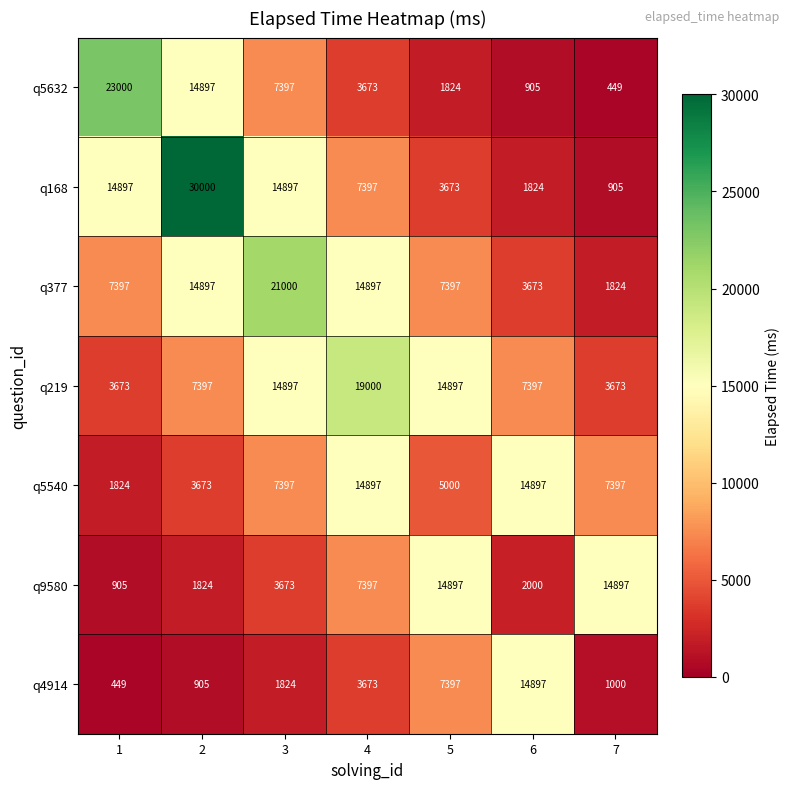

Rank the series at 1 from lowest to highest value.

q4914, q9580, q5540, q219, q377, q168, q5632